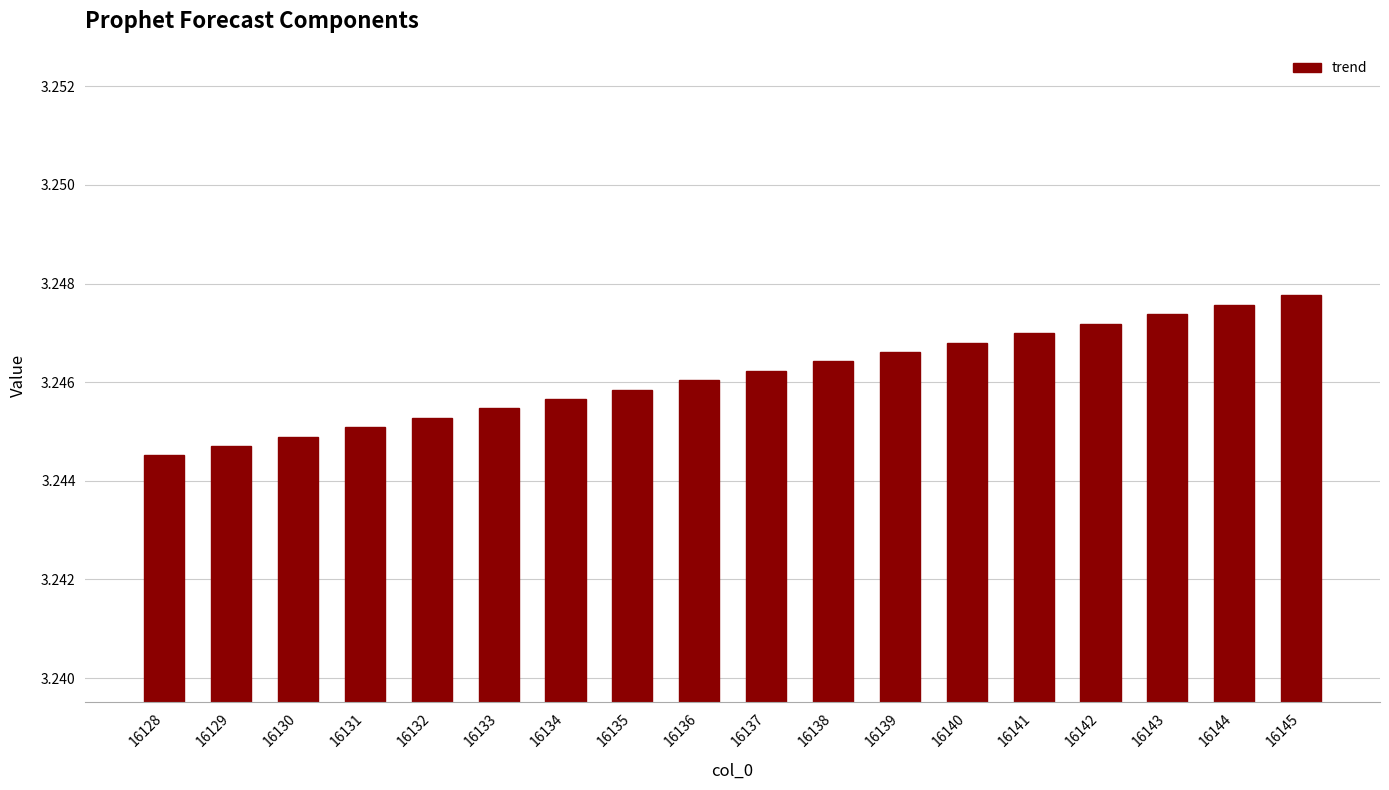

How many values are between 3 and 4?

18